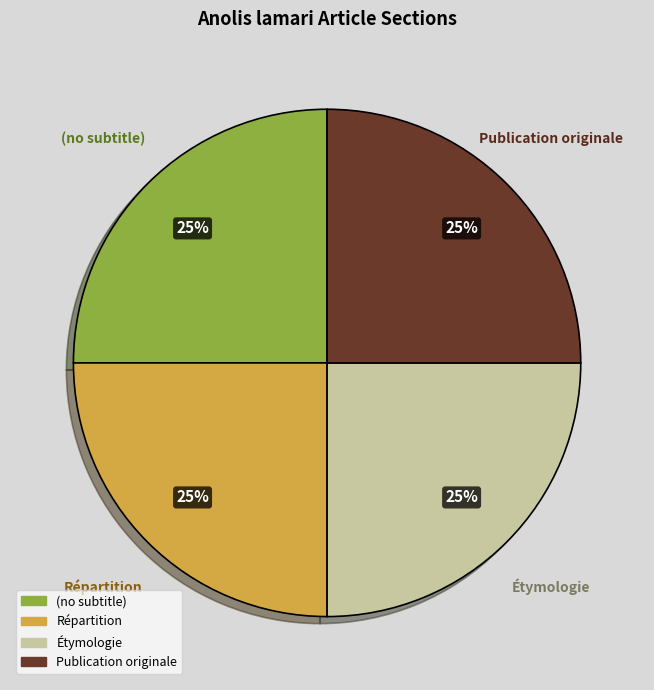

To the nearest percent, what is the combined percentage of Étymologie and Publication originale?

50%